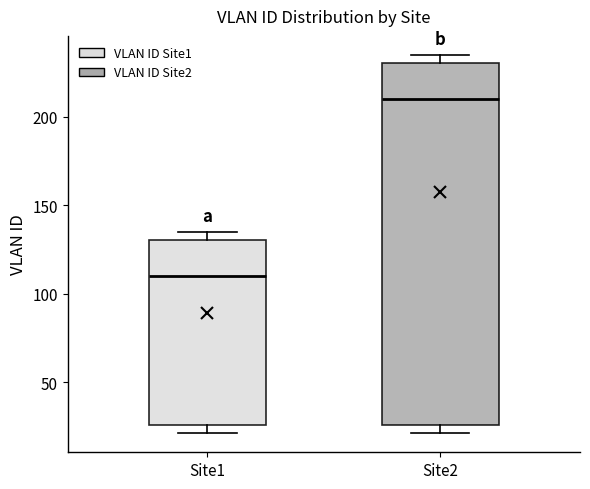

Which box's median line is the lowest?

Site1